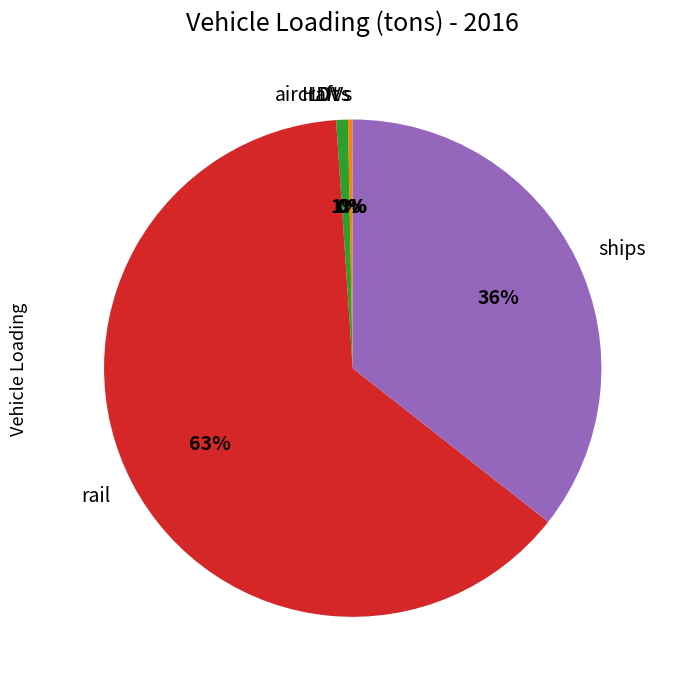

Which slice is the largest?

rail